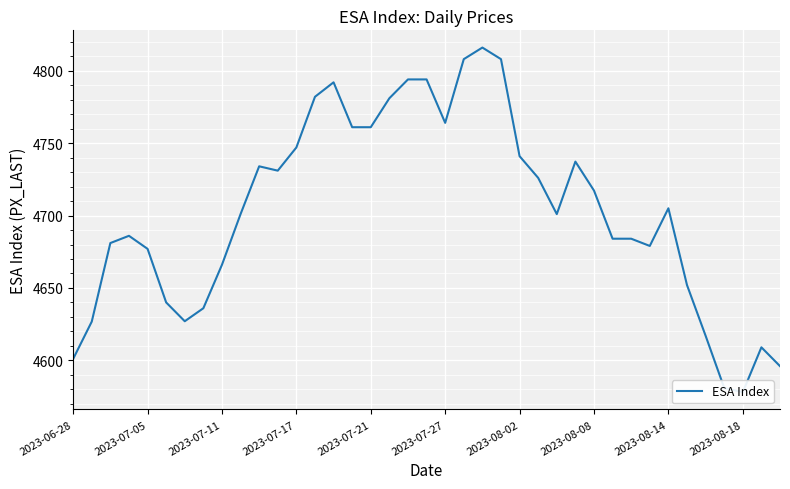

Is this an area chart (filled region under the line)?

No